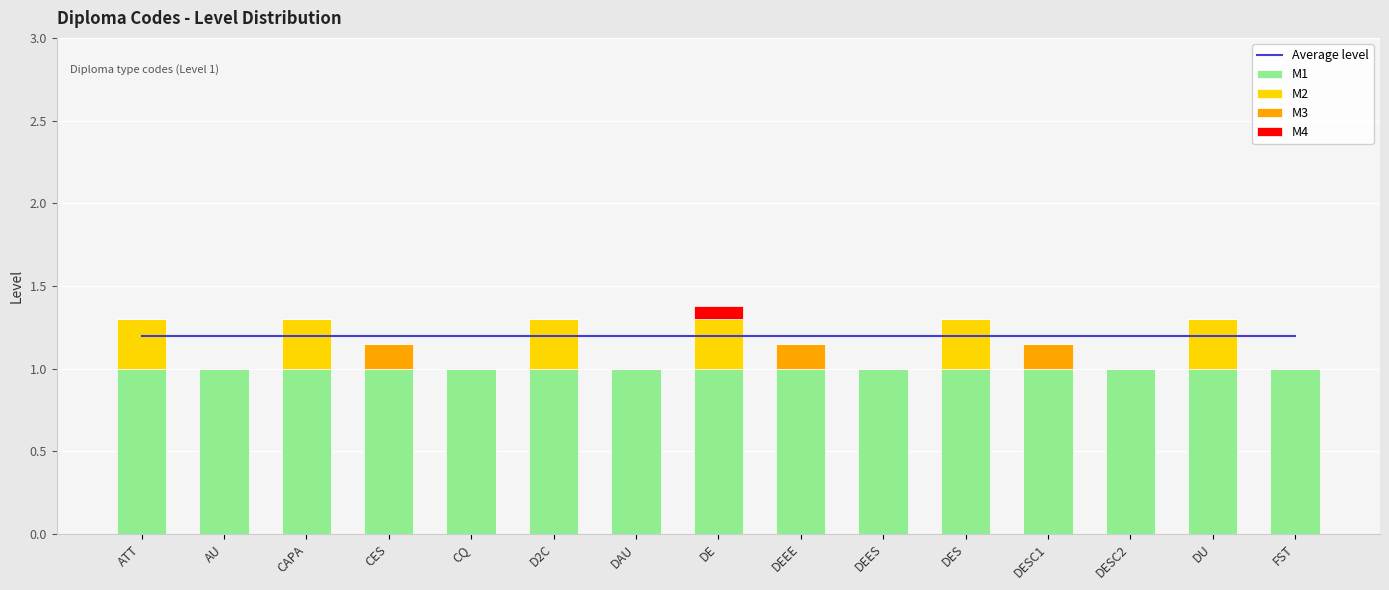

List the labels in order of M1 value, smallest first.

ATT, AU, CAPA, CES, CQ, D2C, DAU, DE, DEEE, DEES, DES, DESC1, DESC2, DU, FST